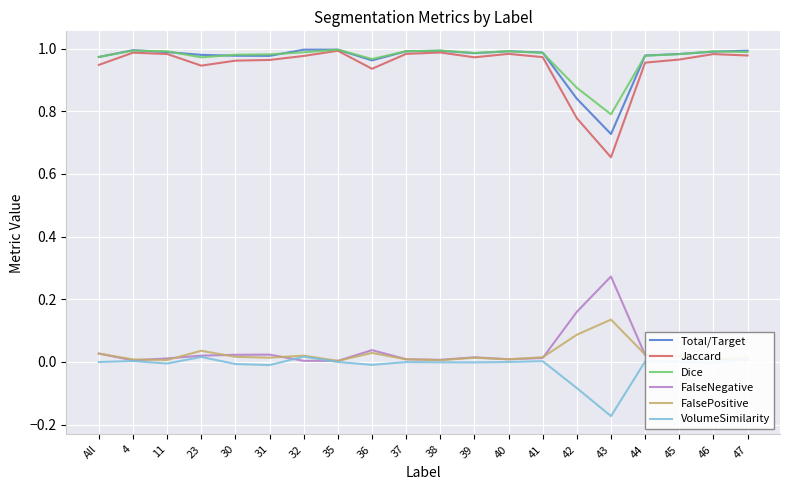

True or false: Dice has a value of 1.5 at 39.

False